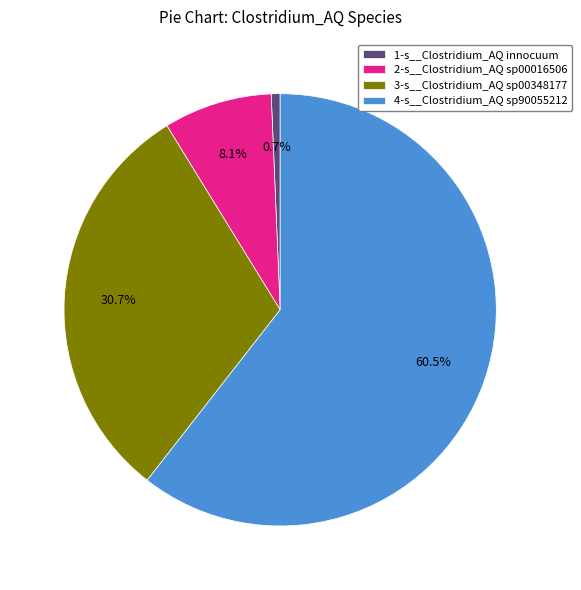

Which category has the smallest portion of the pie?

1-s__Clostridium_AQ innocuum